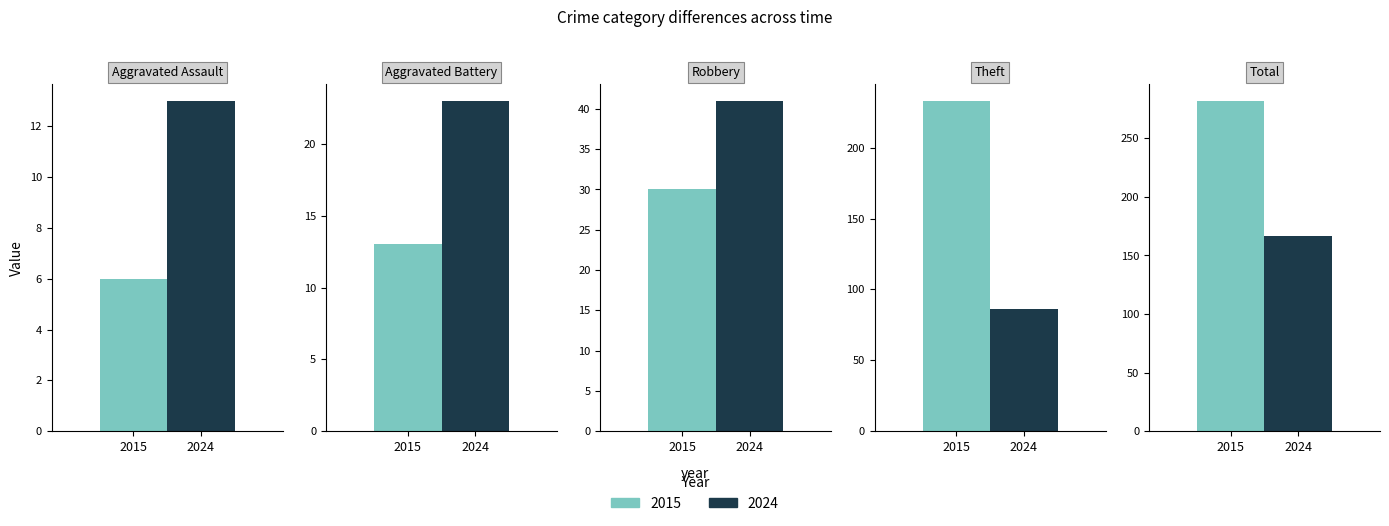

Rank the categories by 2015 value from lowest to highest.

Aggravated Assault, Aggravated Battery, Robbery, Theft, Total